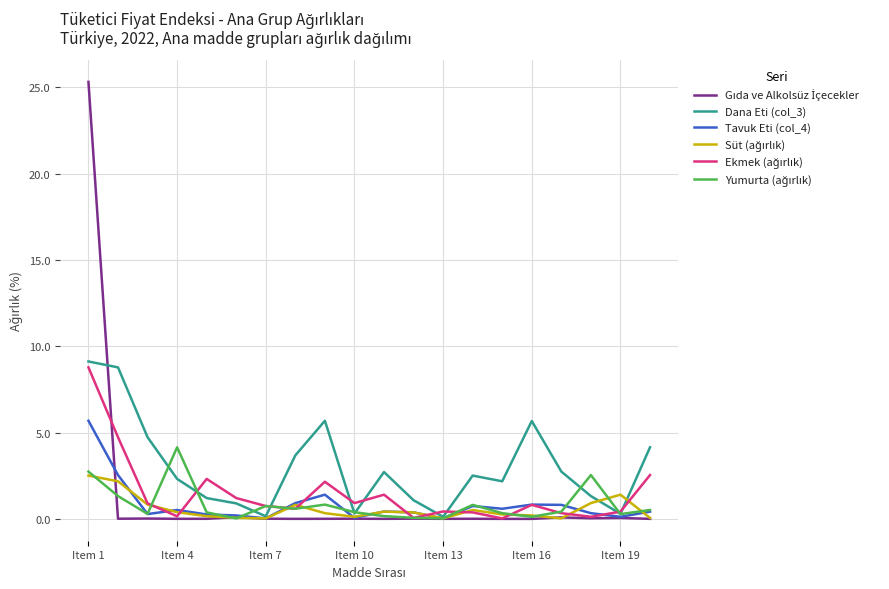

Which series has the largest total across all categories?

Dana Eti (col_3)